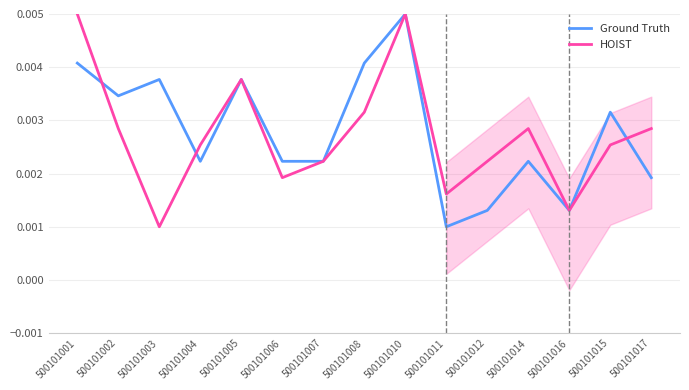

True or false: Ground Truth and HOIST intersect in this chart.

True